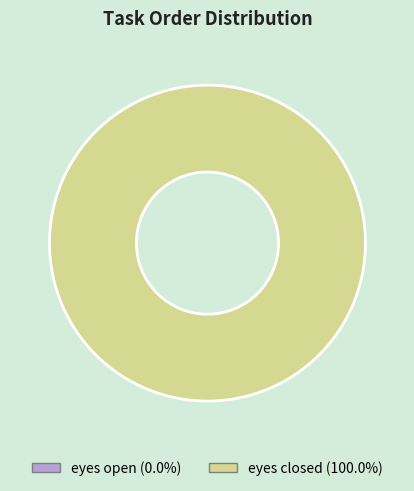

Which category has the biggest portion of the pie?

eyes closed